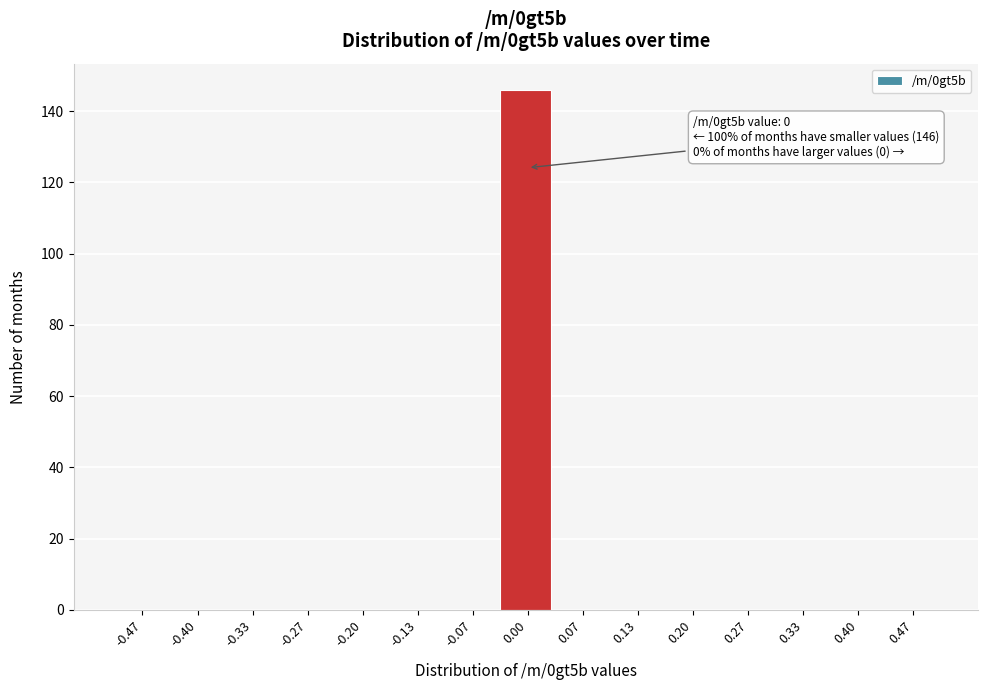

Which range on the x-axis has the tallest bar?

-0.03 to 0.03